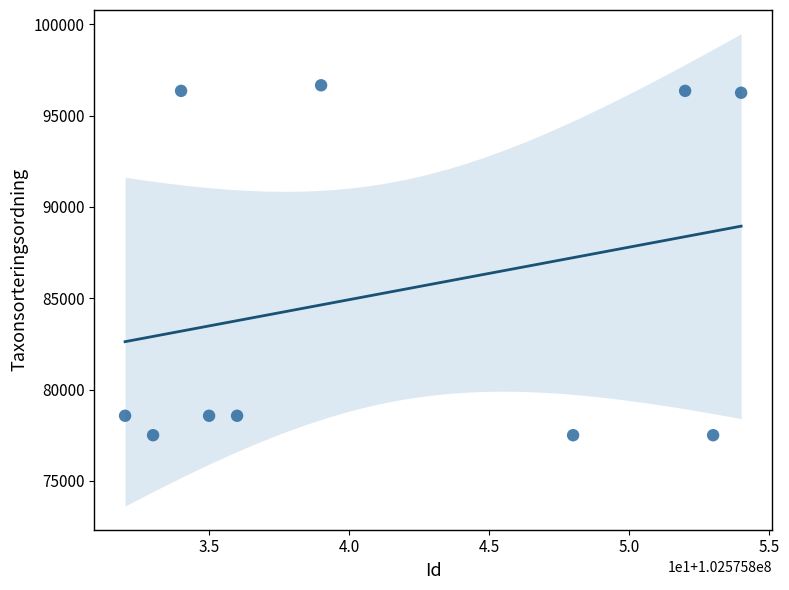

What is the range of Y values (max minus min)?

19154